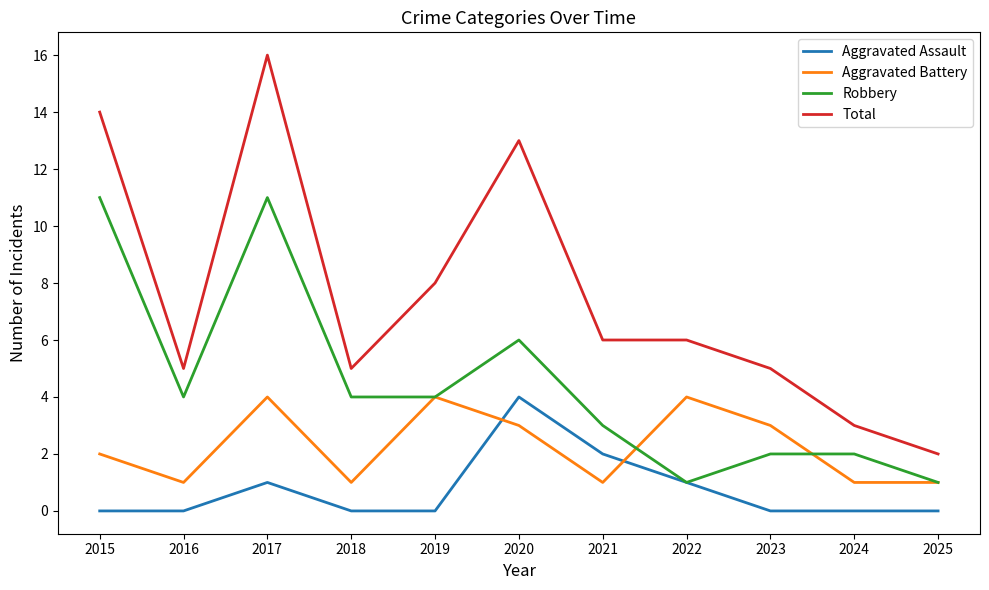

Is the value of Aggravated Assault at 2015 greater than the value of Total at 2020?

No